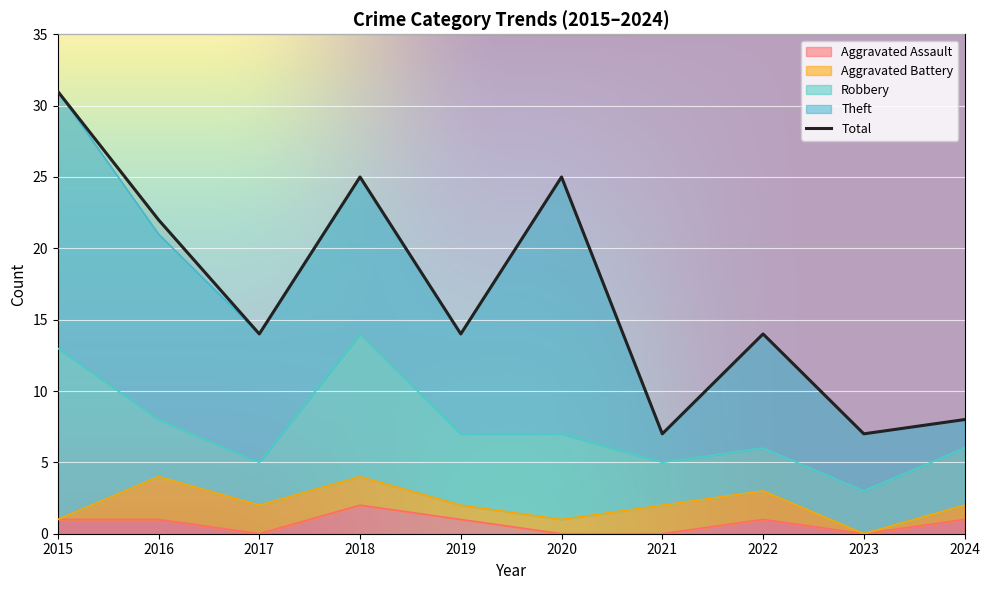

Reading left to right, transcribe all the data shown in this chart.

Aggravated Assault: 2015=1	2016=1	2017=0	2018=2	2019=1	2020=0	2021=0	2022=1	2023=0	2024=1
Aggravated Battery: 2015=0	2016=3	2017=2	2018=2	2019=1	2020=1	2021=2	2022=2	2023=0	2024=1
Robbery: 2015=12	2016=4	2017=3	2018=10	2019=5	2020=6	2021=3	2022=3	2023=3	2024=4
Theft: 2015=18	2016=13	2017=9	2018=11	2019=7	2020=18	2021=2	2022=8	2023=4	2024=2
Total: 2015=31	2016=22	2017=14	2018=25	2019=14	2020=25	2021=7	2022=14	2023=7	2024=8